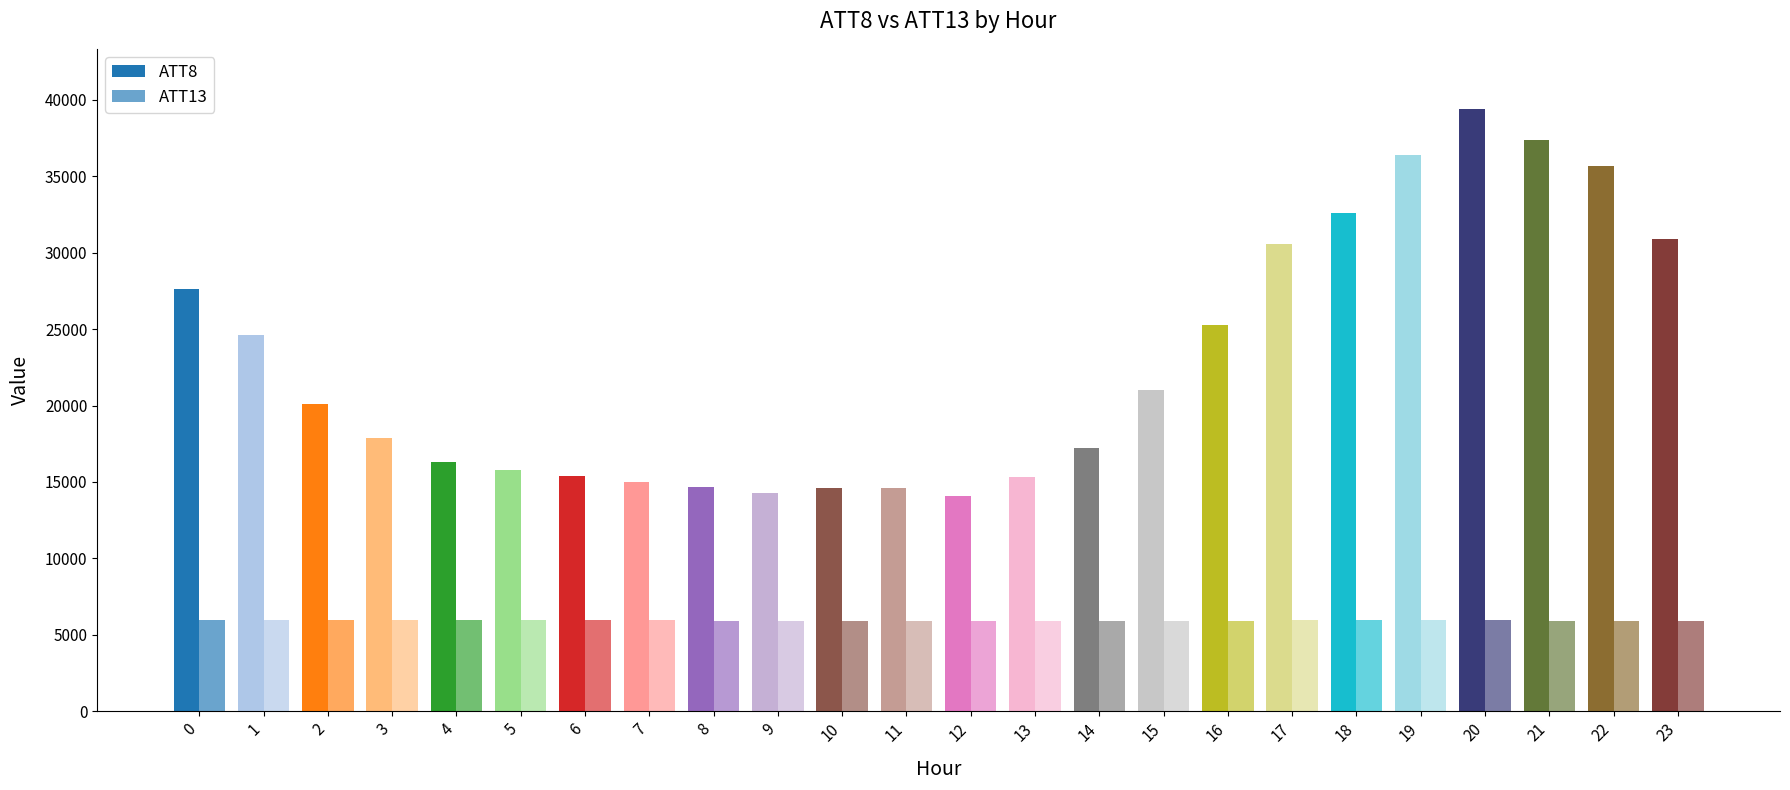

At which label does ATT13 reach its peak?

4